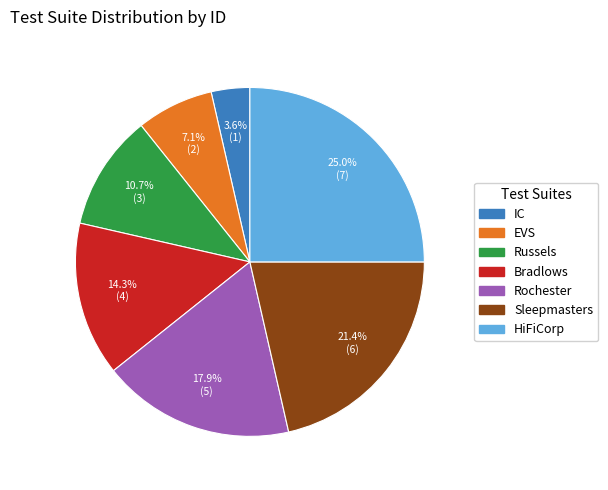

To the nearest percent, what percentage of the pie is Rochester?

18%